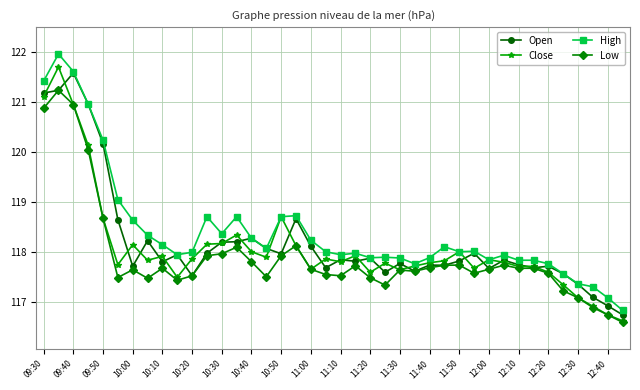

True or false: Close has more than 2 interior local peaks.

True